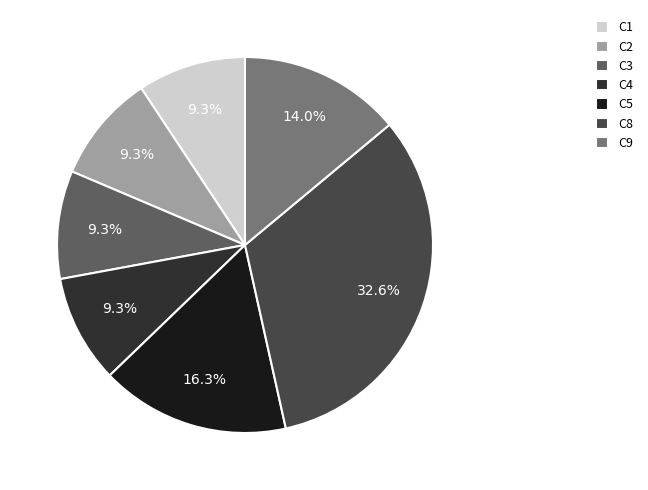

What is the ratio of the value at C1 to the value at C8?

0.3